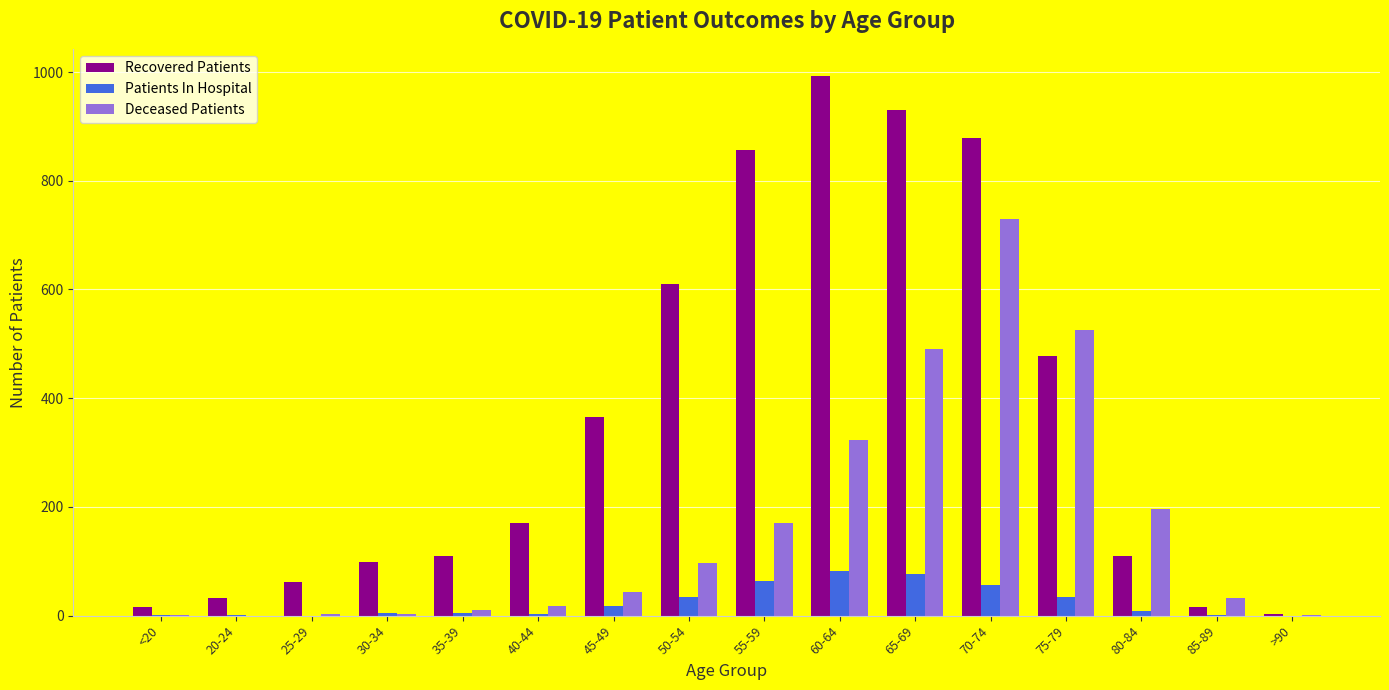

What is the sum of all Deceased Patients values?

2646